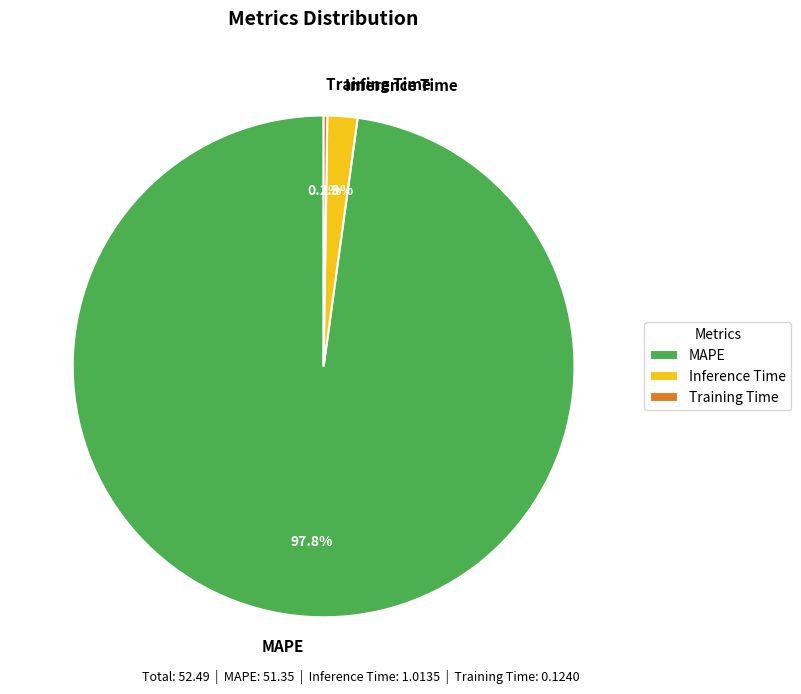

Which slice is the largest?

MAPE